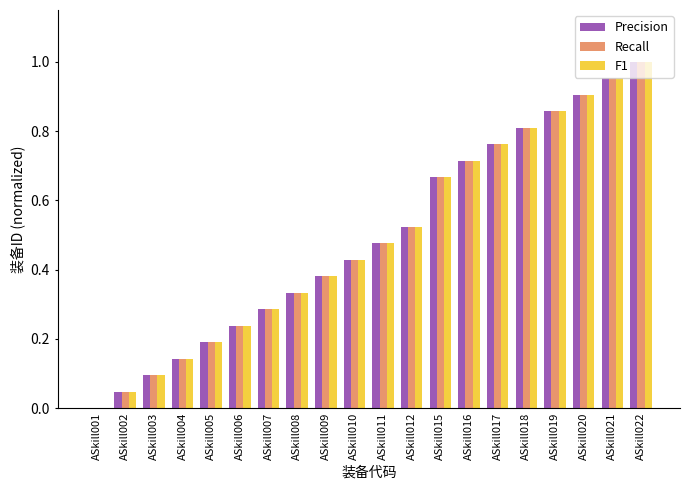

At which category is the sum across all series the highest?

ASkill022